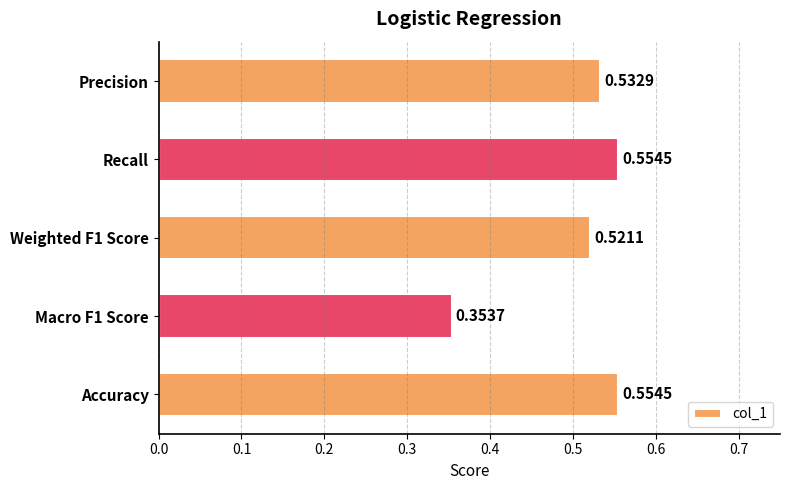

Between Precision and Accuracy, which is larger?

Accuracy